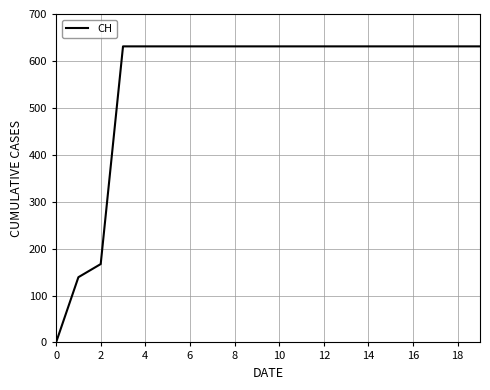

What is the greatest value displayed?

631